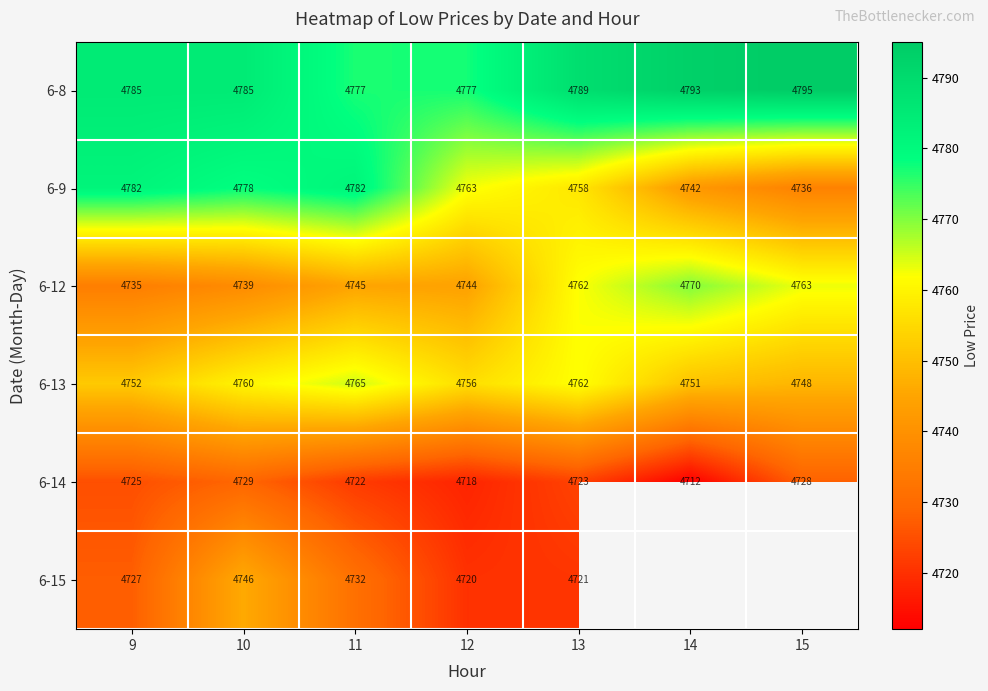

At which category is the sum across all series the highest?

10